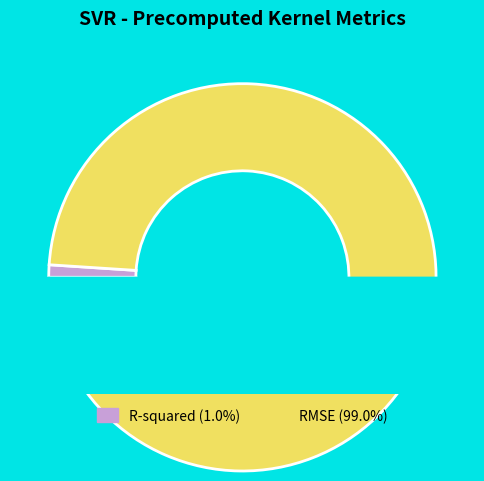

What is the total percentage of RMSE and R-squared?

100.0%